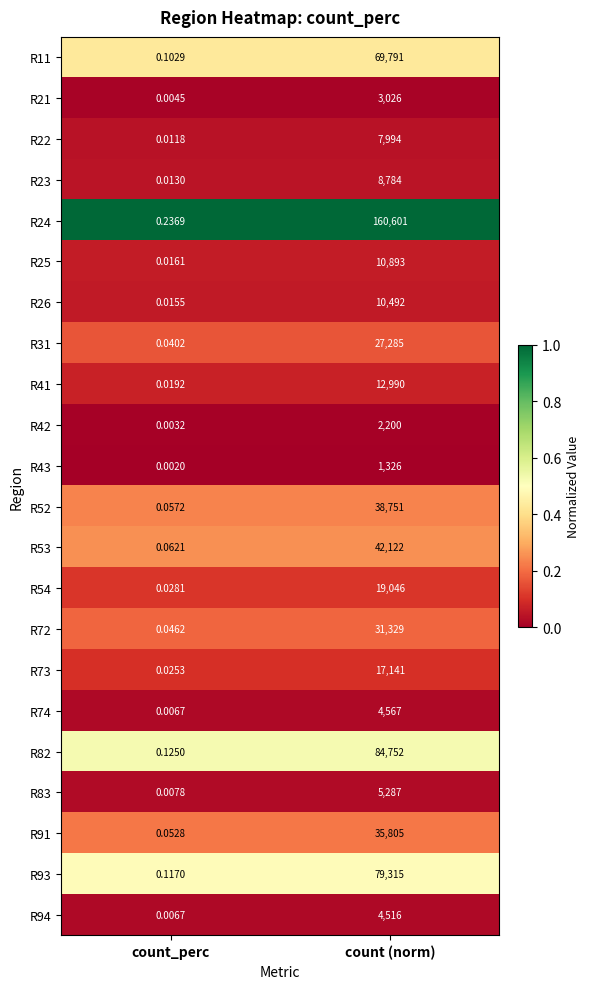

Is the value of R22 at count_perc greater than the value of R53 at count_perc?

No